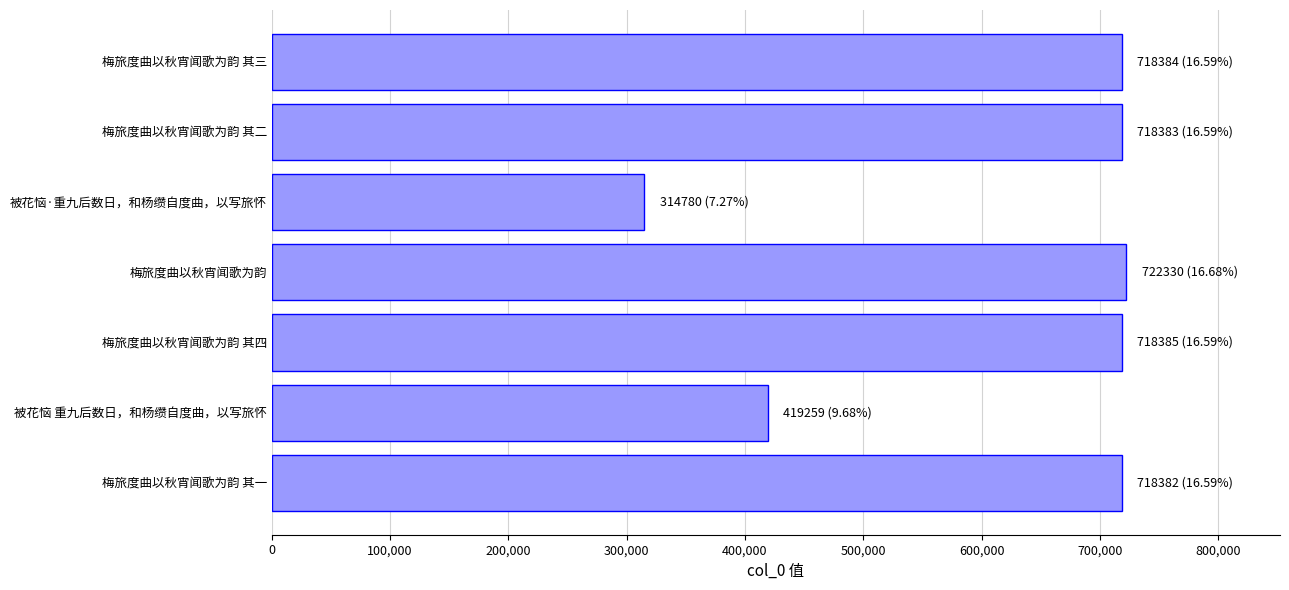

What is the ratio of the value at 梅旅度曲以秋宵闻歌为韵 其一 to the value at 梅旅度曲以秋宵闻歌为韵 其二?

1.0